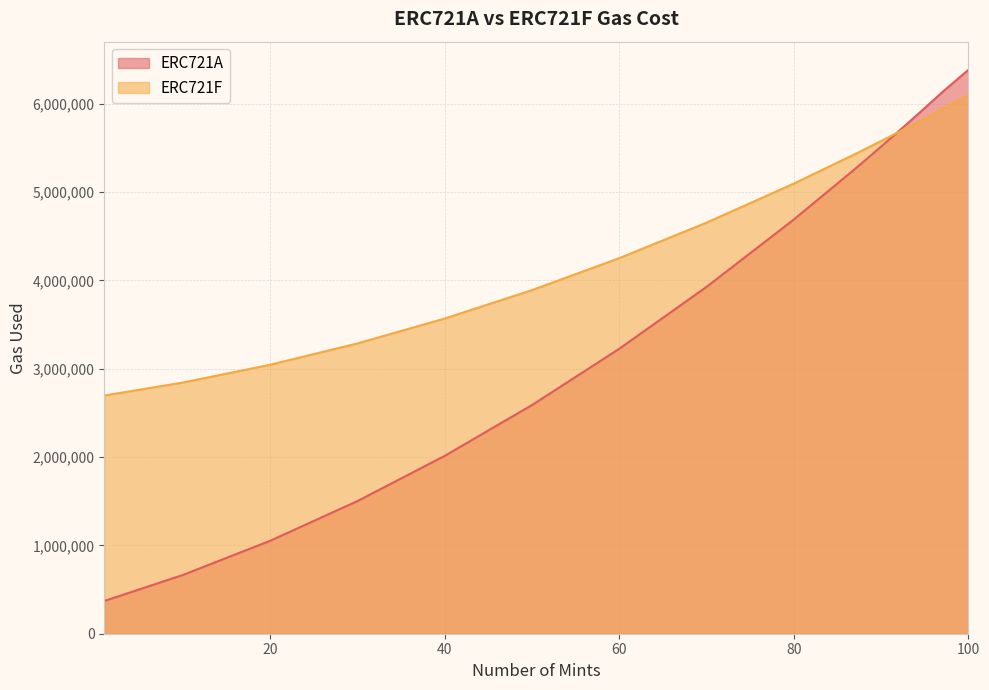

At which label is ERC721F closest to 4395449?

60